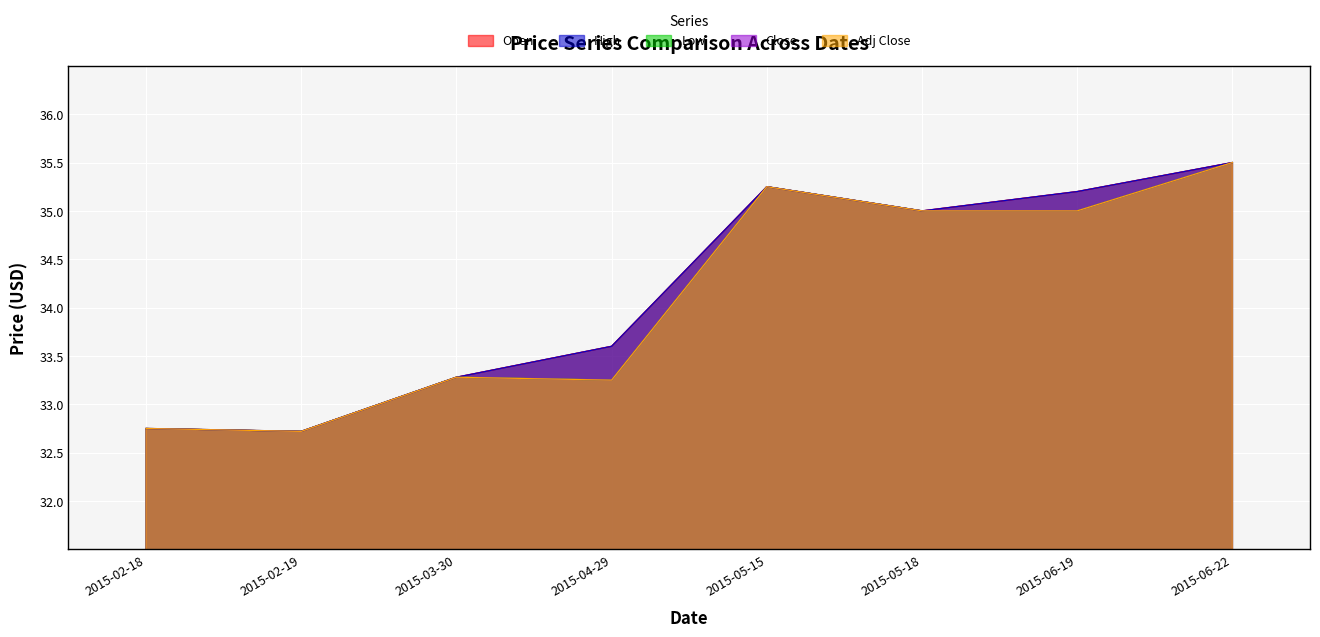

The Low series shows 35.5 at 2015-06-22. True or false?

True